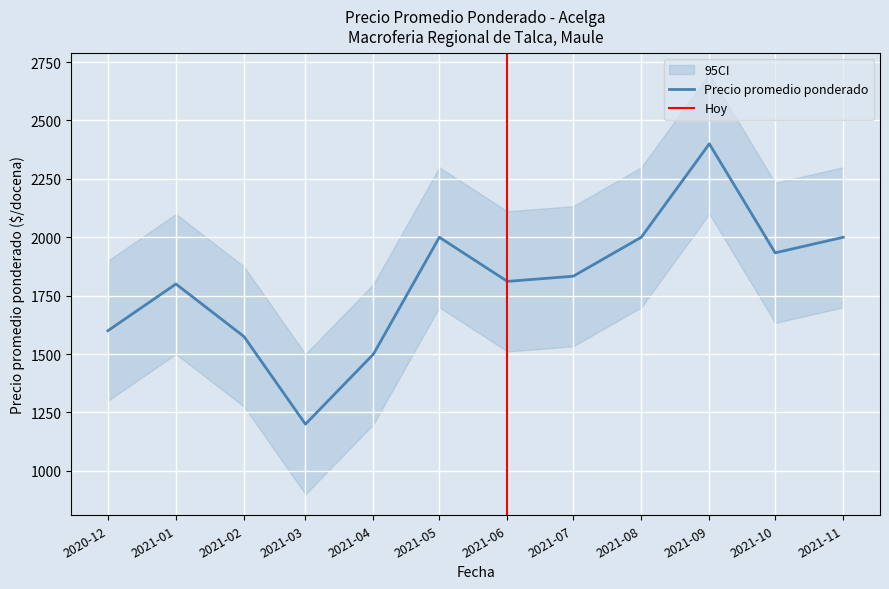

Which category has the lowest value in the Precio promedio ponderado series?

2021-03